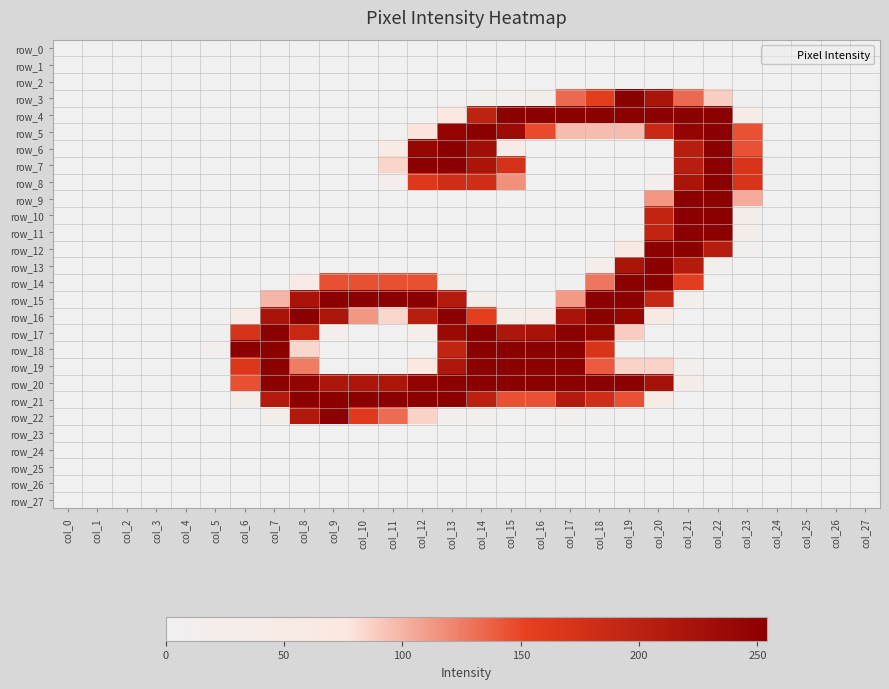

How many positive values does the row_6 series have?

8